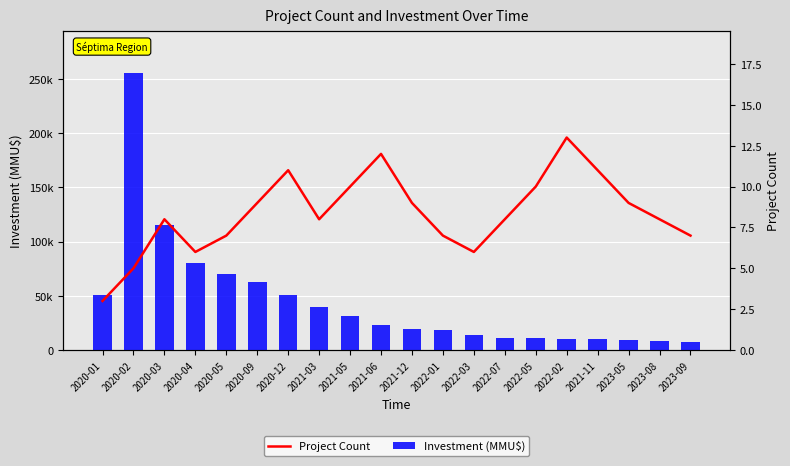

At how many categories does at least one series exceed 135540?

1